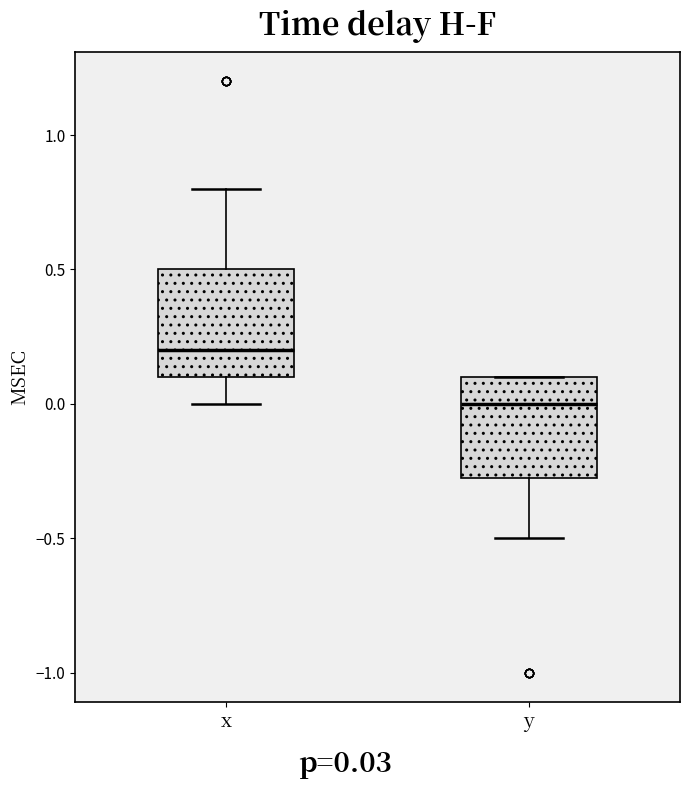

Where does the upper whisker of the box for x end on the y-axis? The values are not printed on the chart, so give them approximately, as read against the axis.

0.80